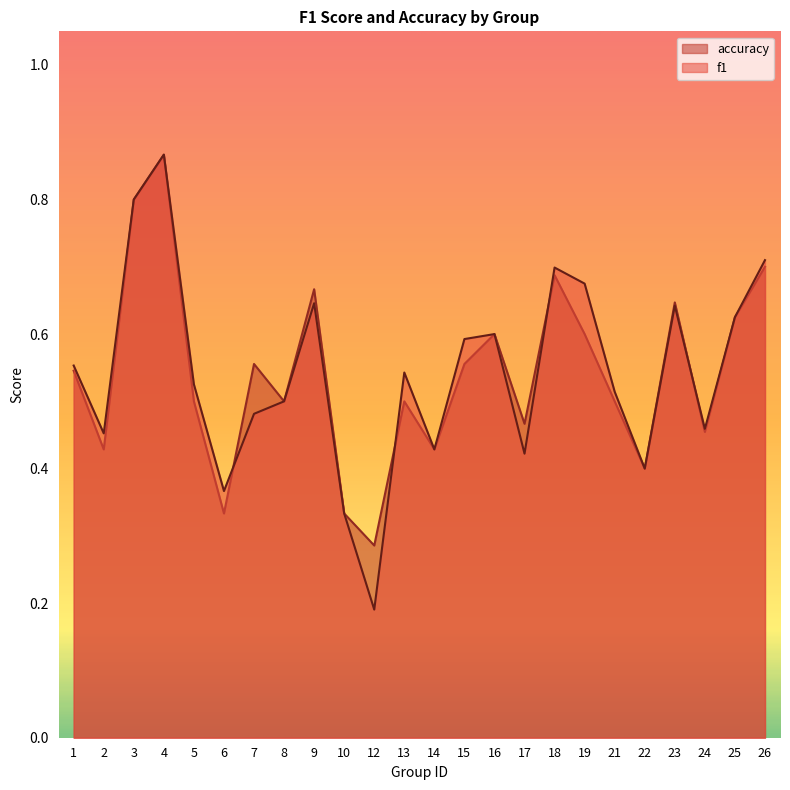

What is the total value across all series at 19?

1.3